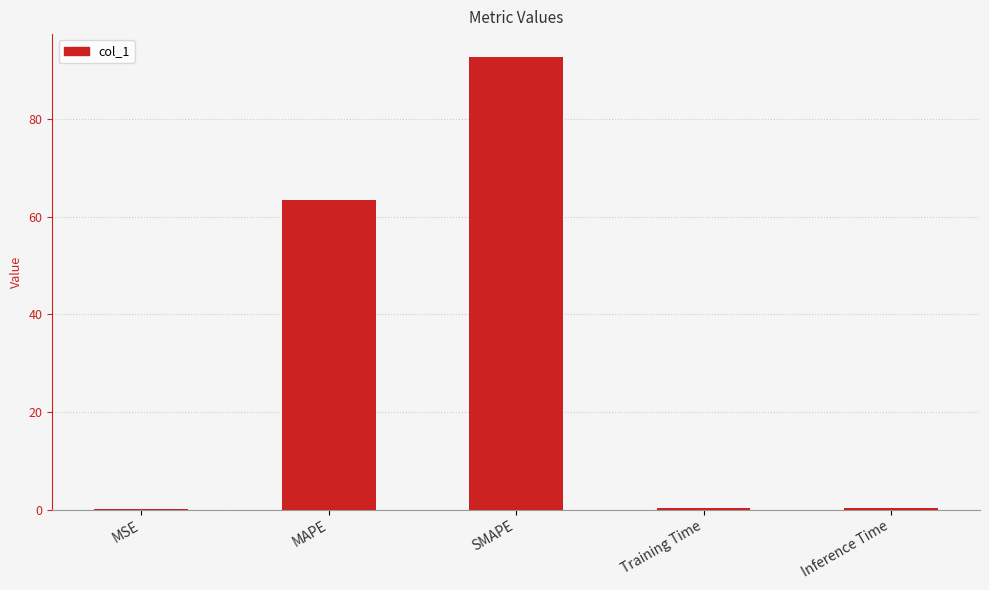

At which label is the value closest to 46?

MAPE